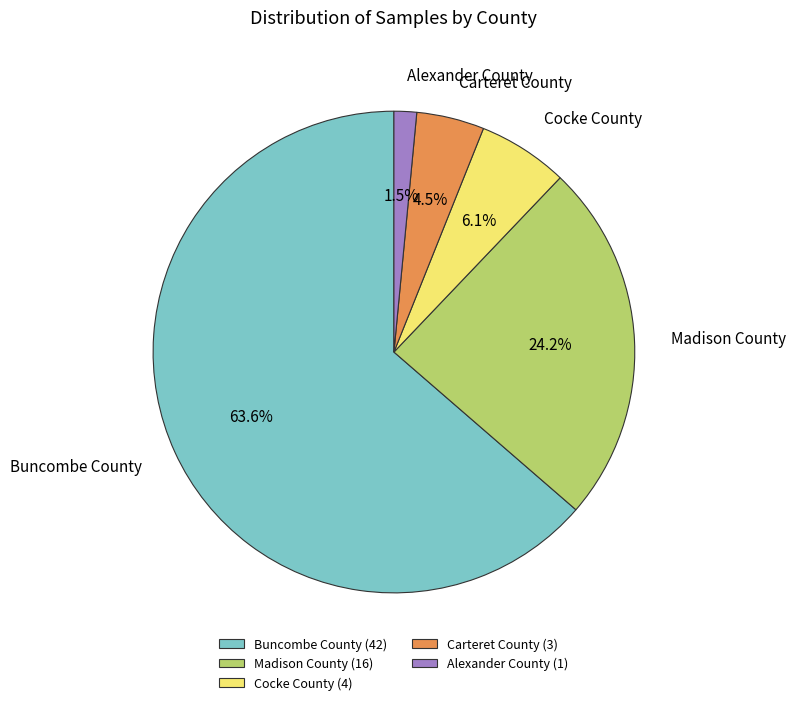

Rank the categories by value from highest to lowest.

Buncombe County, Madison County, Cocke County, Carteret County, Alexander County